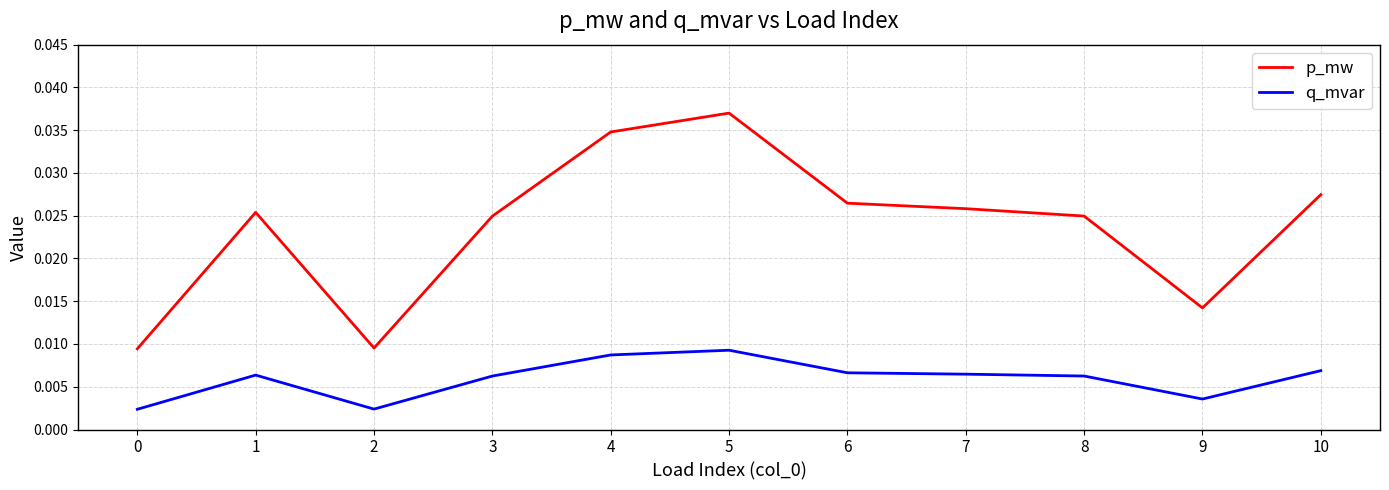

True or false: q_mvar and p_mw cross at least once.

False